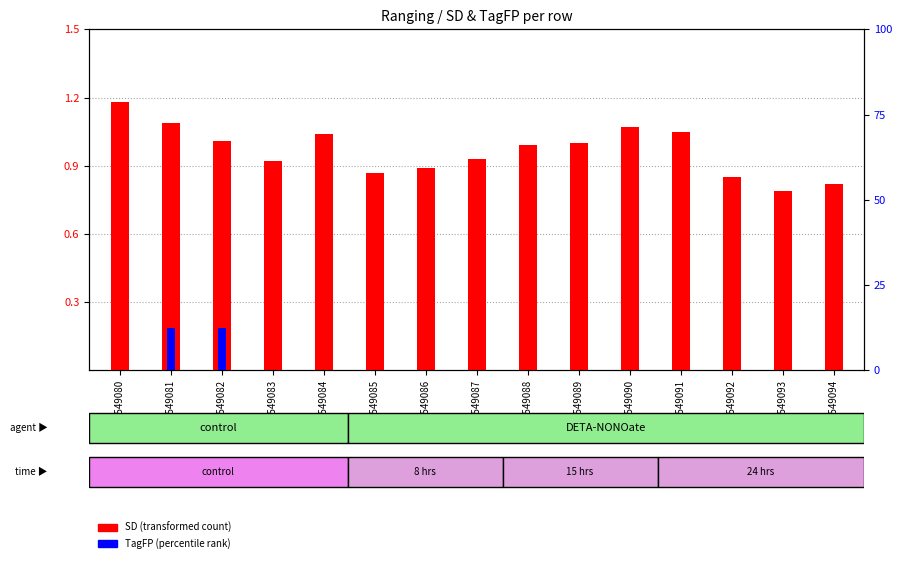

At which category does the chart reach its peak across all series?

GSM549080